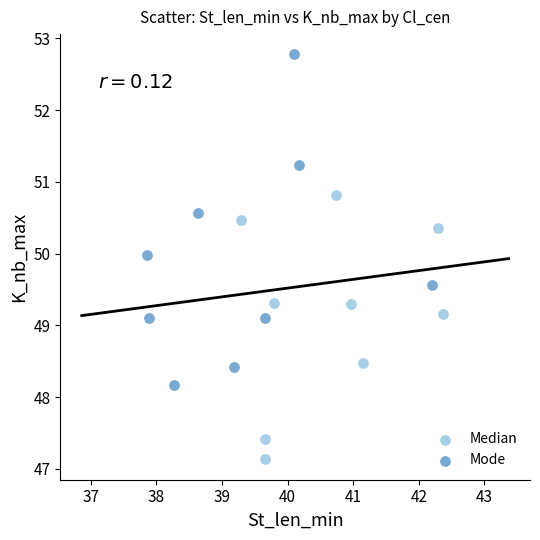

Which series contains the highest Y value?

Mode